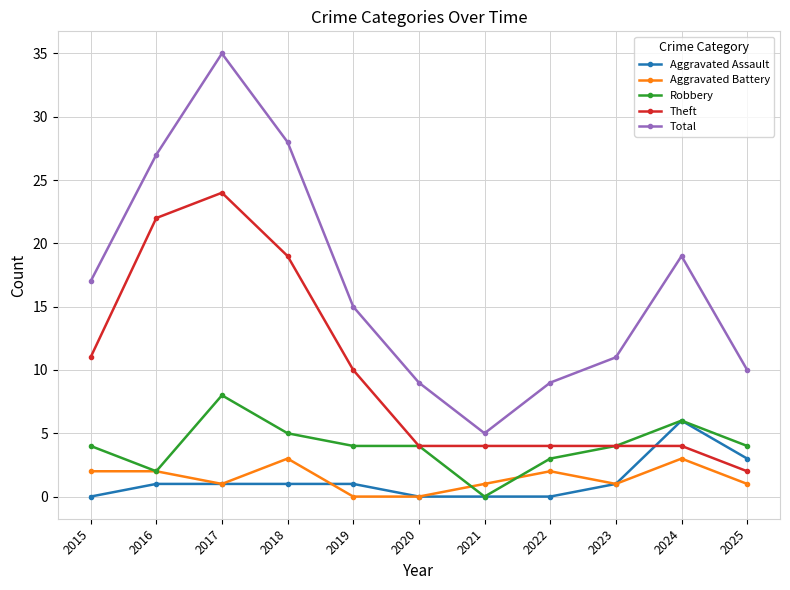

How many interior local peaks does the Total series have?

2